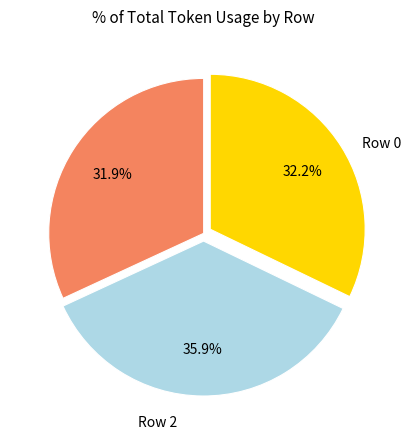

Count the number of slices in the pie.

3